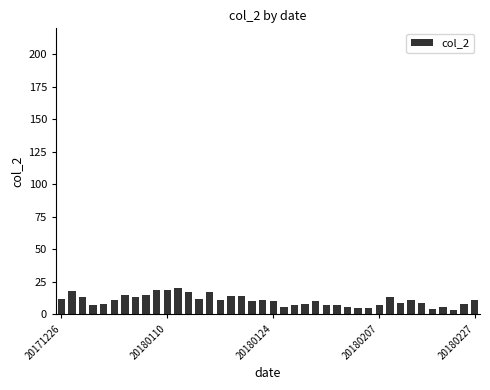

What is the maximum value shown in the chart?

20